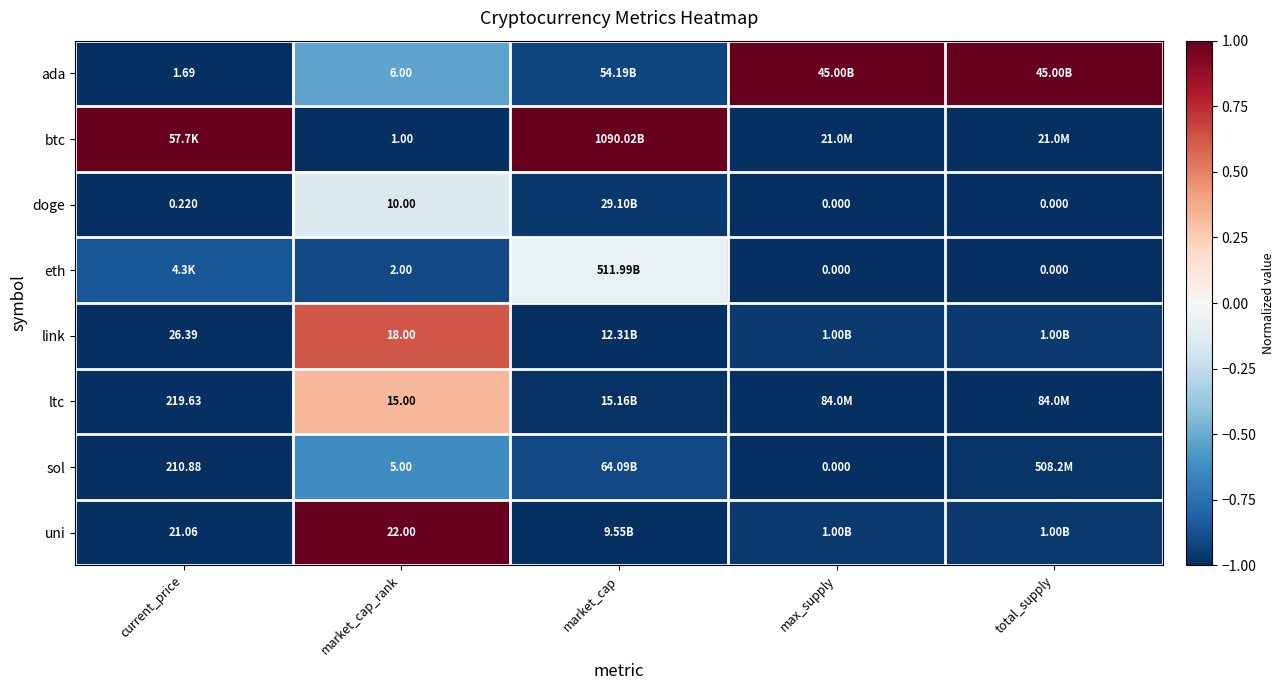

At which label does ltc first exceed 0?

market_cap_rank